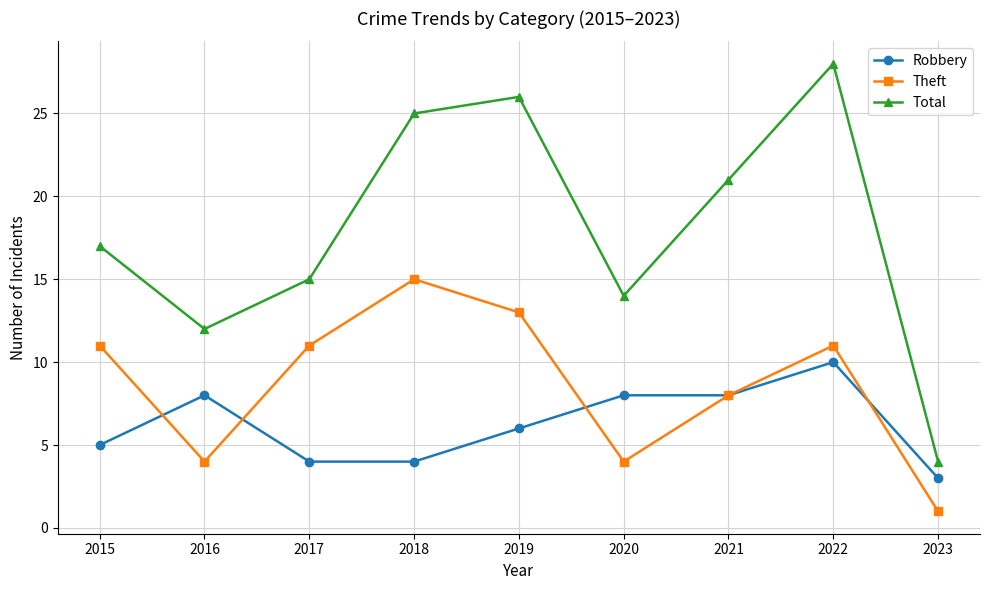

What is the difference between the highest and lowest values at 2015?

12